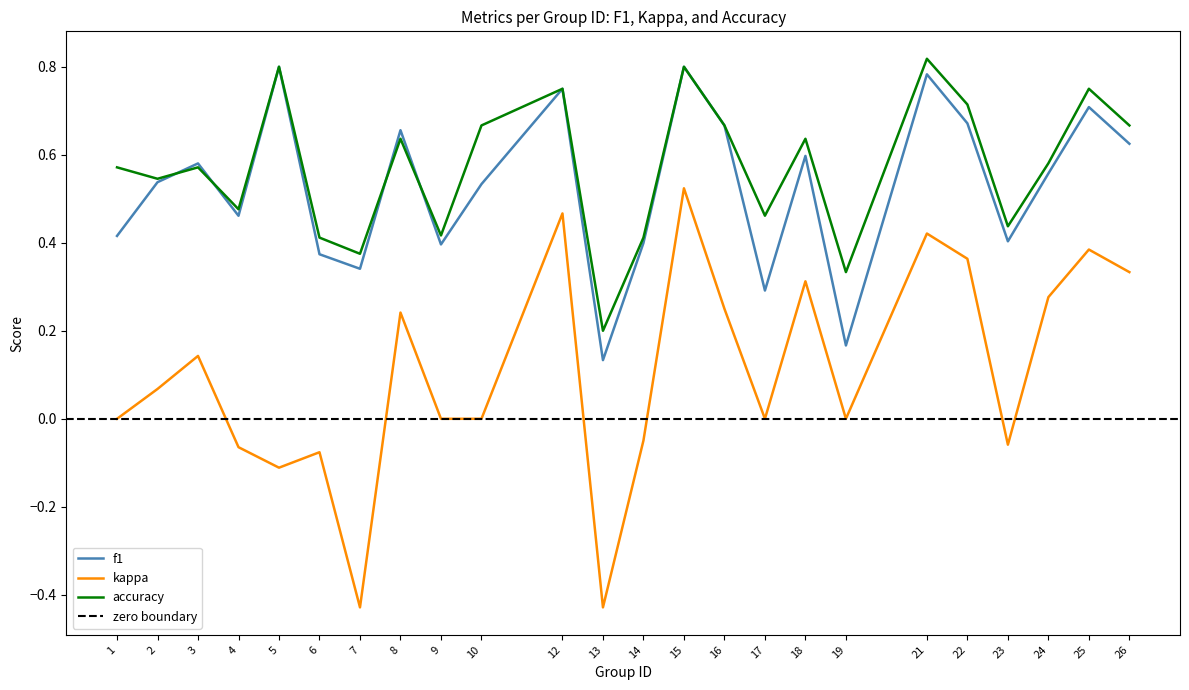

Reading left to right, list all the values displayed in this chart.

f1: 0.4	0.5	0.6	0.5	0.8	0.4	0.3	0.7	0.4	0.5	0.8	0.1	0.4	0.8	0.7	0.3	0.6	0.2	0.8	0.7	0.4	0.6	0.7	0.6
kappa: 0.0	0.1	0.1	-0.1	-0.1	-0.1	-0.4	0.2	0.0	0.0	0.5	-0.4	-0.0	0.5	0.2	0.0	0.3	0.0	0.4	0.4	-0.1	0.3	0.4	0.3
accuracy: 0.6	0.5	0.6	0.5	0.8	0.4	0.4	0.6	0.4	0.7	0.8	0.2	0.4	0.8	0.7	0.5	0.6	0.3	0.8	0.7	0.4	0.6	0.8	0.7